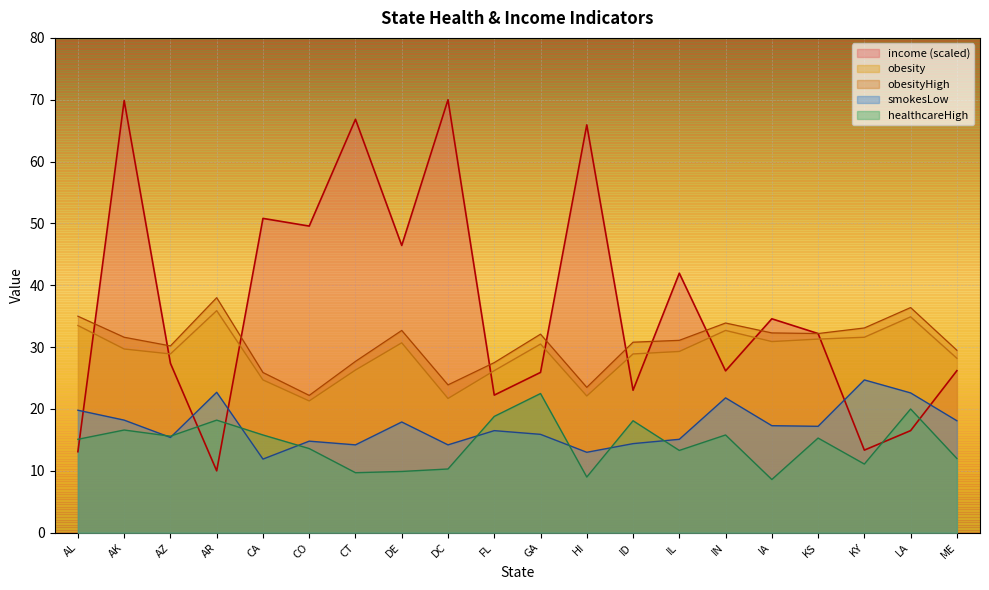

At how many categories does at least one series exceed 35?

10